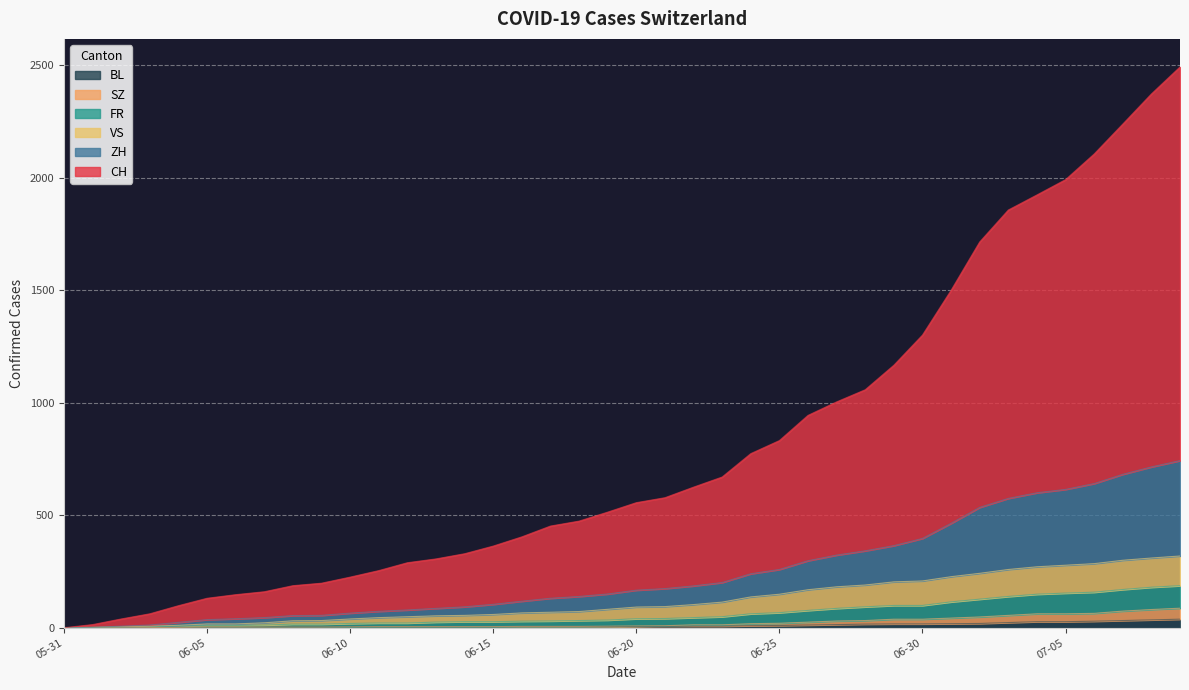

At how many categories does at least one series exceed 708?

16